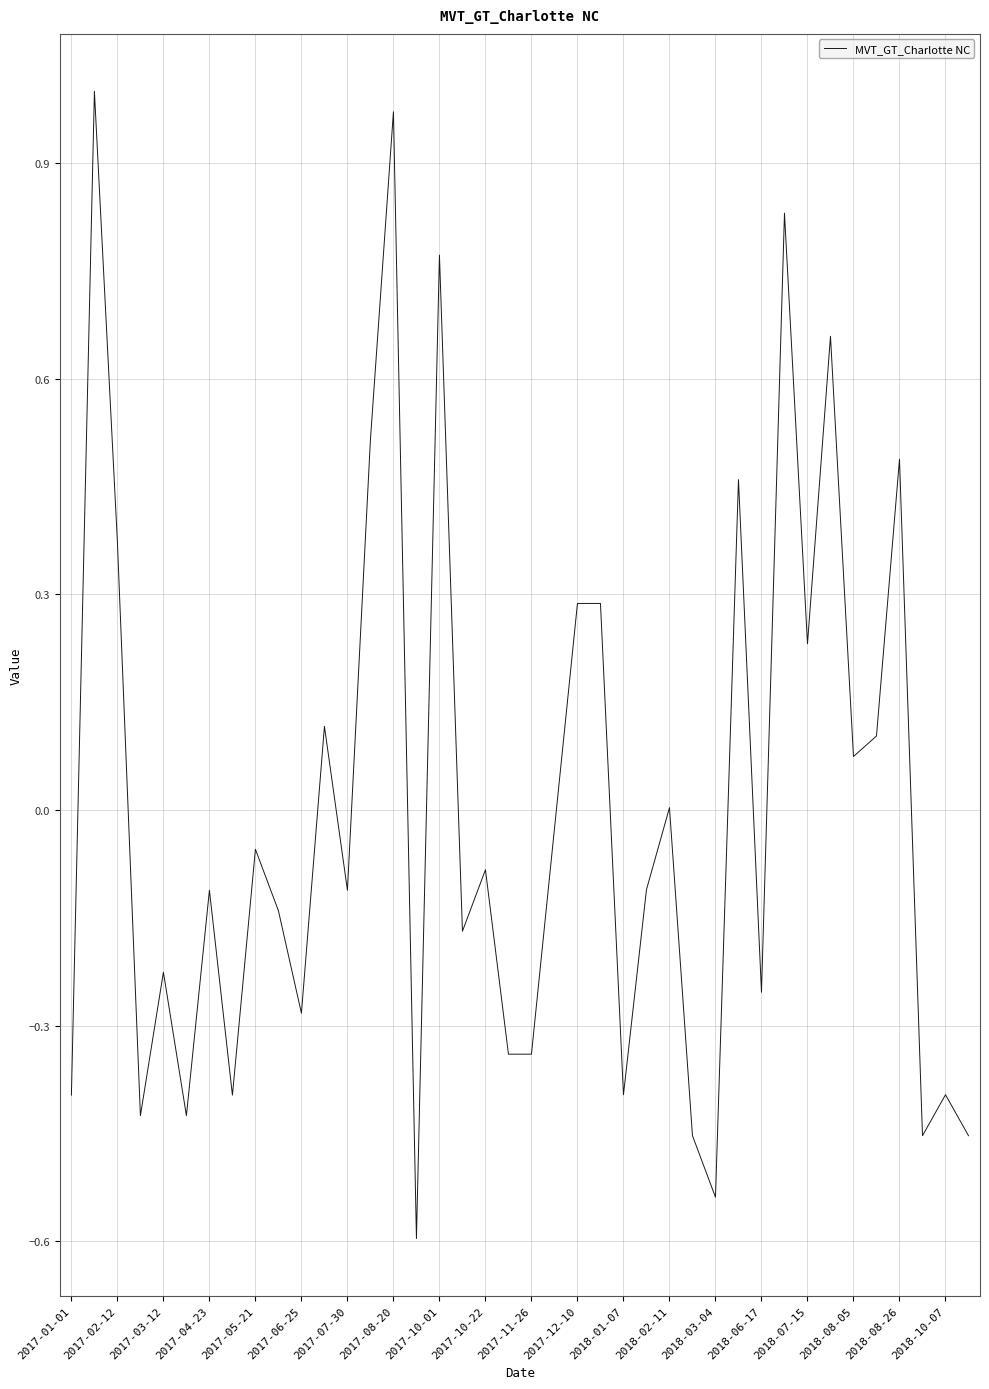

What is the smallest value displayed?

-0.6